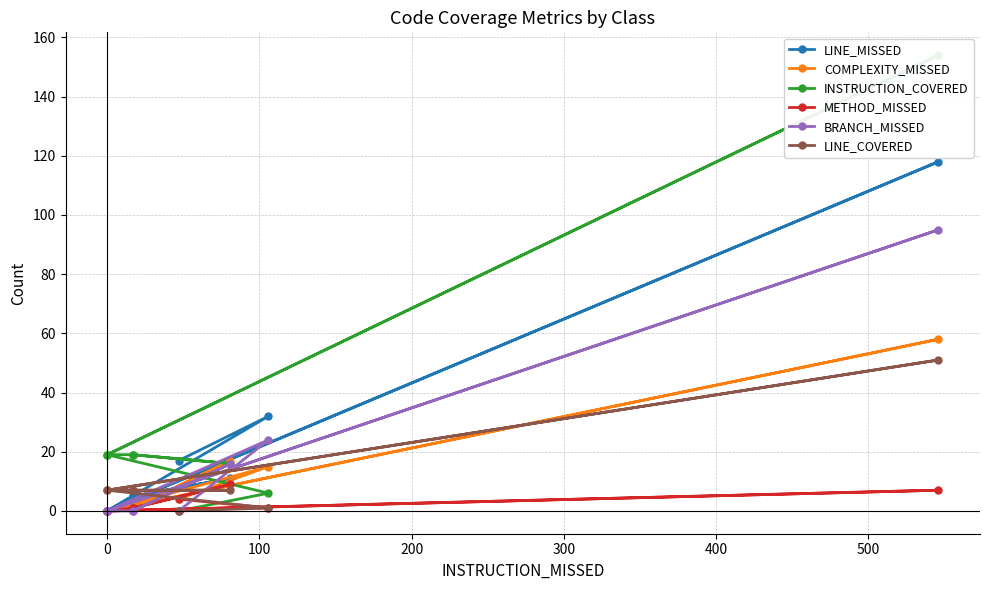

How many lines are shown in the chart?

6